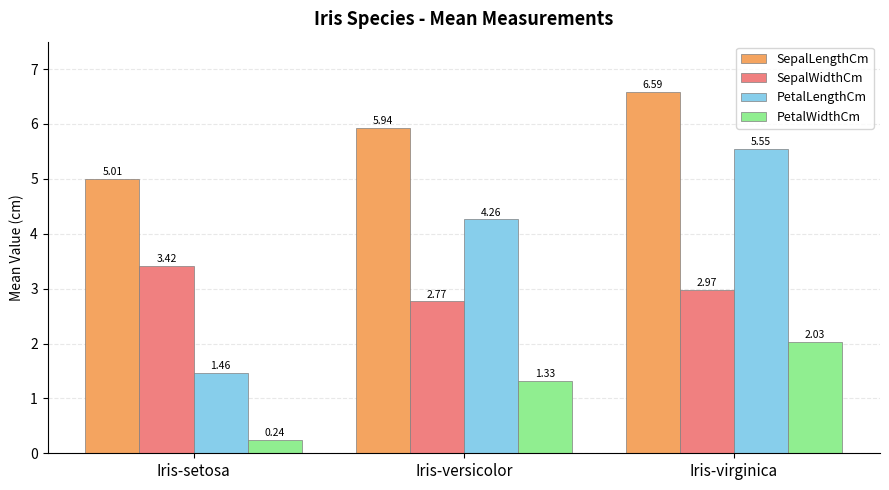

How many bars are there in total?

12